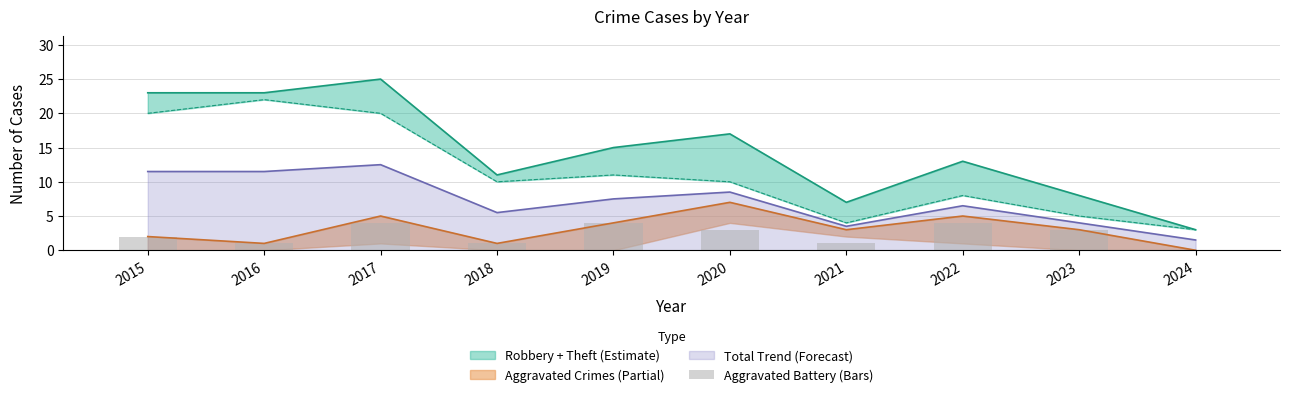

Which label corresponds to the smallest value in the chart?

2024